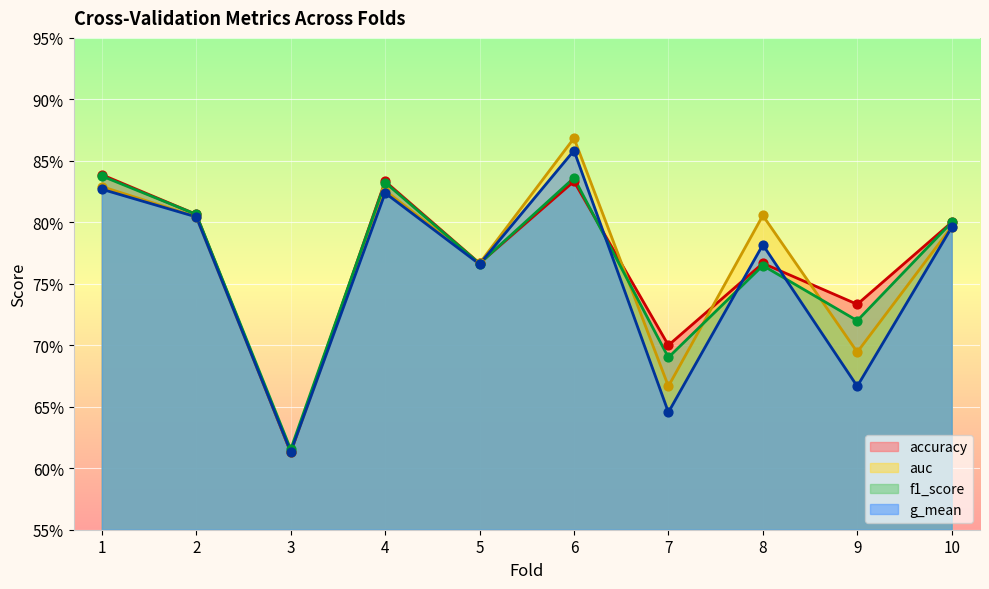

Which series contains the highest Y value?

auc